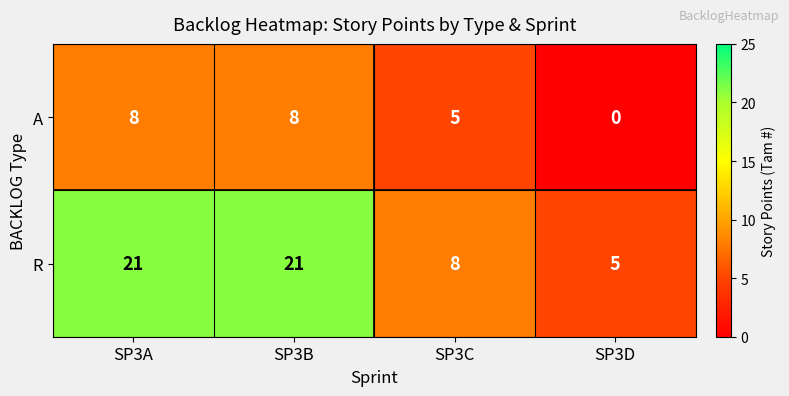

What is the maximum value shown in the chart?

21